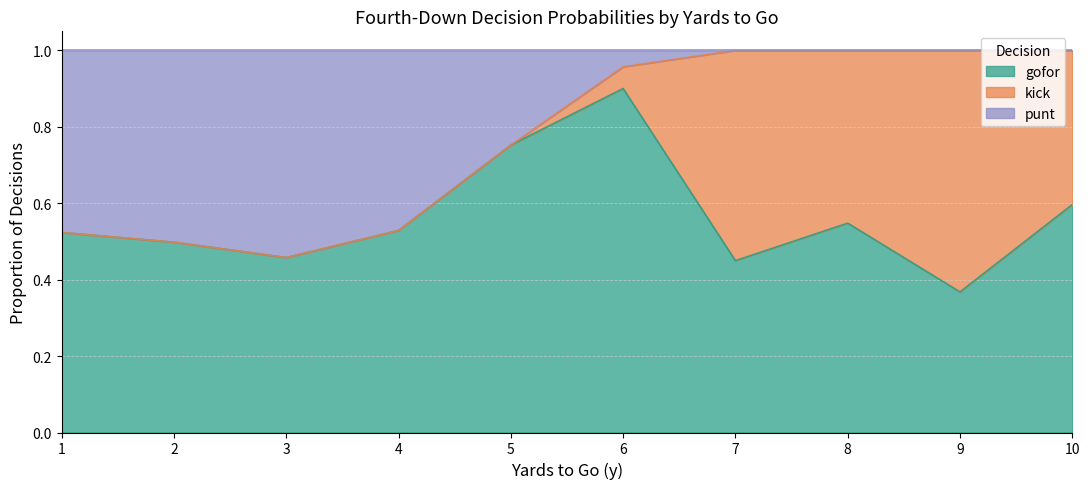

At which category does kick reach its first local valley?

8